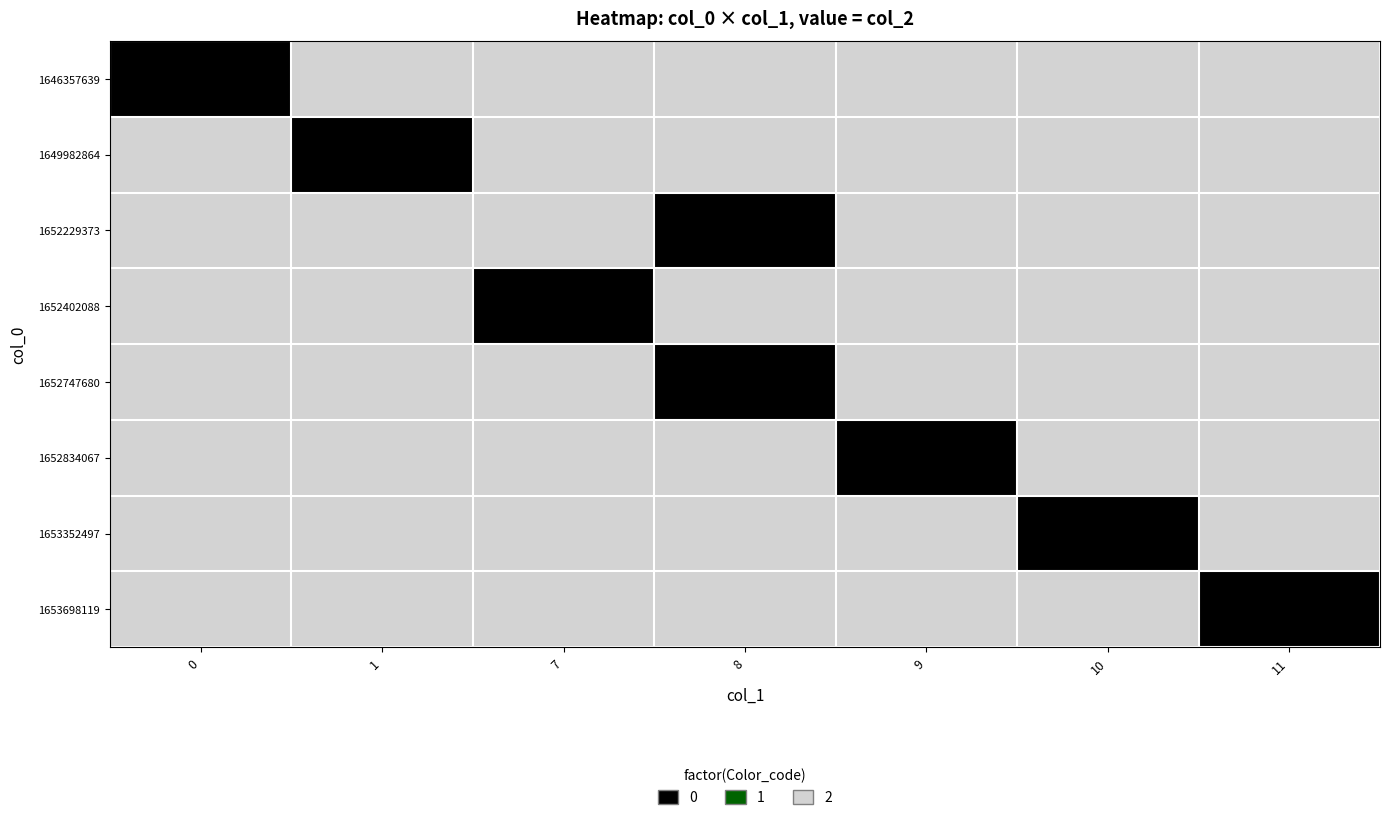

Reading right to left, transcribe all the data shown in this chart.

row_0: 11=2	10=2	9=2	8=2	7=2	1=2	0=0
row_1: 11=2	10=2	9=2	8=2	7=2	1=0	0=2
row_2: 11=2	10=2	9=2	8=0	7=2	1=2	0=2
row_3: 11=2	10=2	9=2	8=2	7=0	1=2	0=2
row_4: 11=2	10=2	9=2	8=0	7=2	1=2	0=2
row_5: 11=2	10=2	9=0	8=2	7=2	1=2	0=2
row_6: 11=2	10=0	9=2	8=2	7=2	1=2	0=2
row_7: 11=0	10=2	9=2	8=2	7=2	1=2	0=2